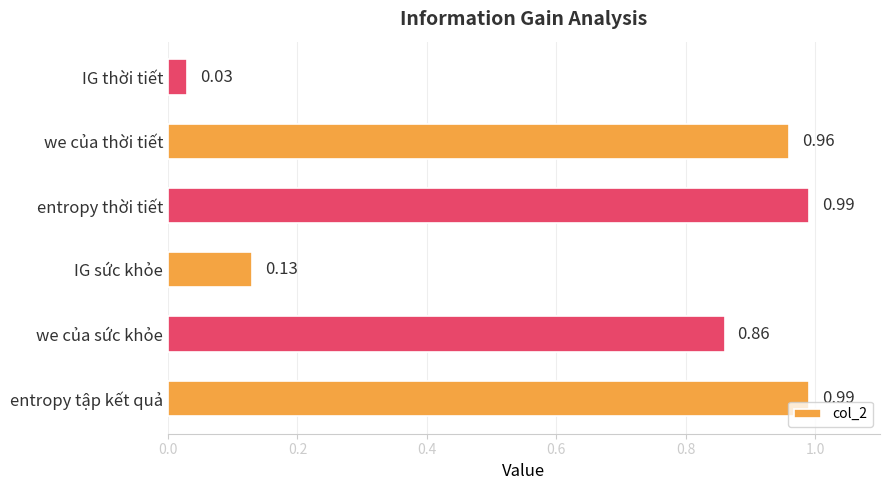

What is the sum of all values?

4.0